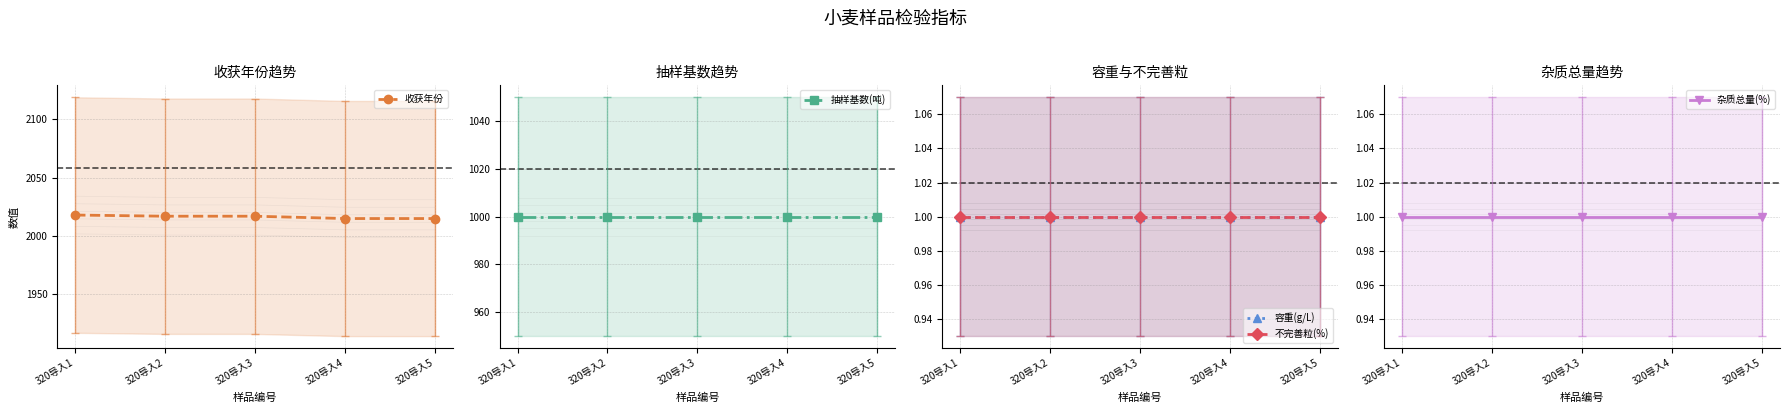

What is the difference between the highest and lowest values at 320导入3?

2016